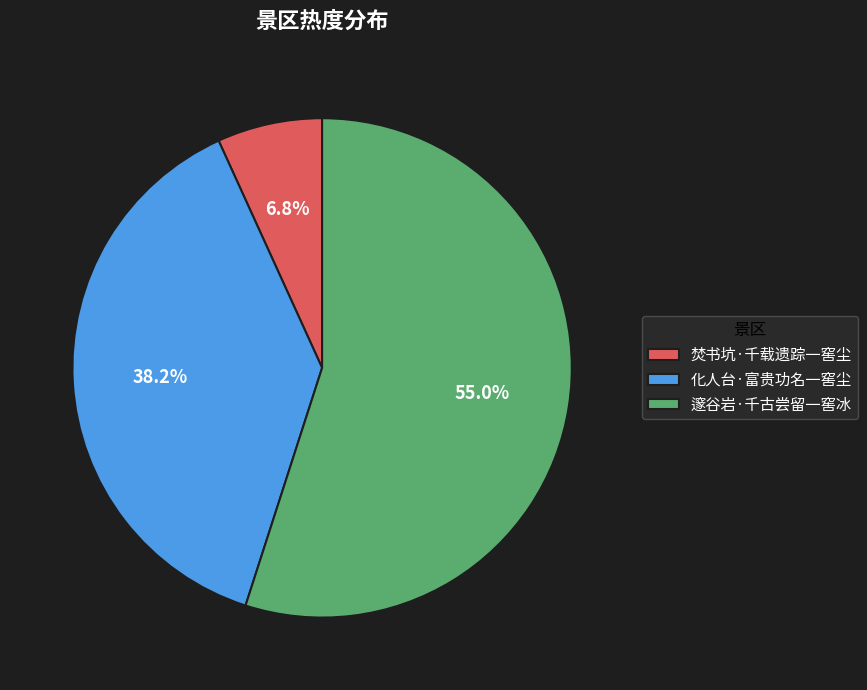

What is the smallest slice in the pie chart?

焚书坑·千载遗踪一窖尘